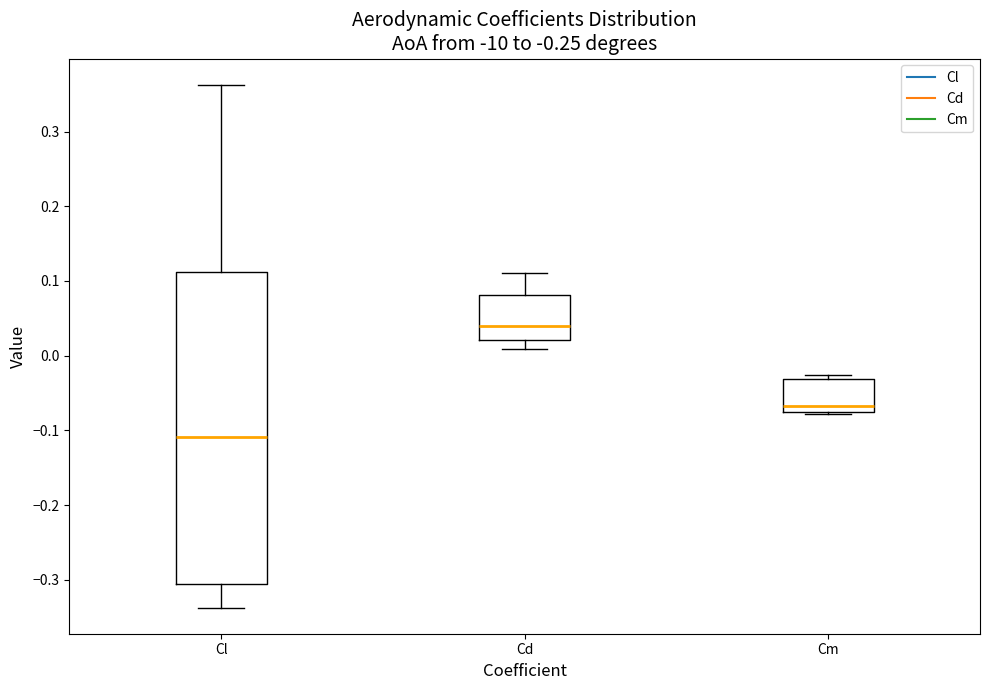

Reading left to right, read every box against the y-axis: the position of its median line, the range the box covers, and the ends of its whiskers. The values are not printed on the chart, so give them approximately, as read against the axis.

Cl: median -0.11, box -0.31 to 0.11, whiskers -0.34 to 0.36
Cd: median 0.04, box 0.02 to 0.08, whiskers 0.01 to 0.11
Cm: median -0.07 (just above the box's lower edge), box -0.07 to -0.03, whiskers -0.08 to -0.03 (just above the box's upper edge)